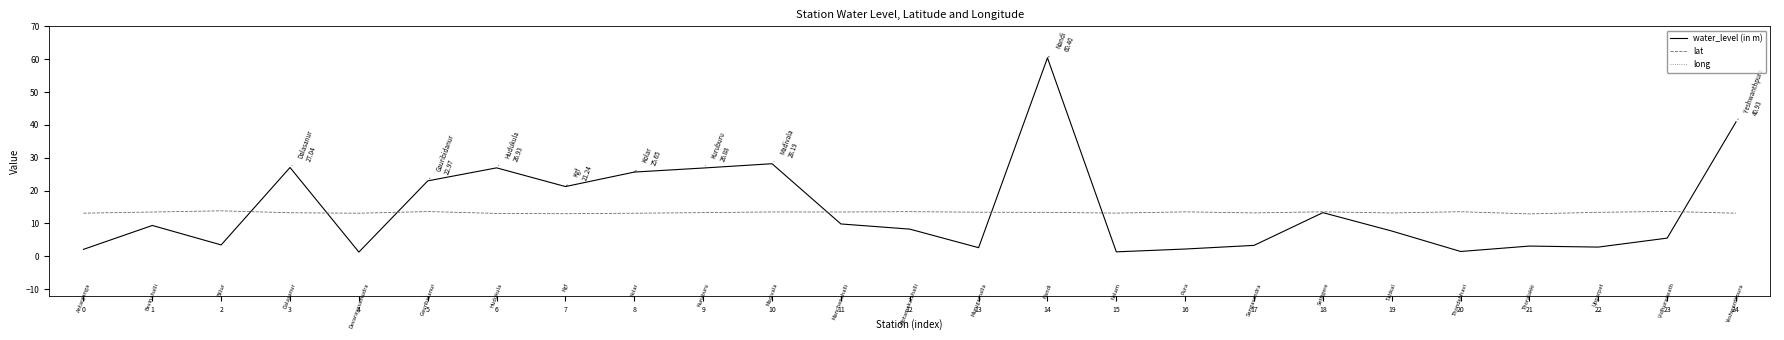

Reading left to right, extract all data points from this chart.

water_level (in m): 2.1	9.4	3.5	27.0	1.3	23.0	26.9	21.2	25.6	26.9	28.2	9.9	8.3	2.6	60.4	1.4	2.2	3.3	13.3	7.7	1.5	3.1	2.8	5.5	40.9
lat: 13.1	13.5	13.9	13.3	13.1	13.6	13.1	13.0	13.1	13.3	13.5	13.5	13.6	13.4	13.4	13.2	13.5	13.2	13.6	13.2	13.6	12.9	13.4	13.7	13.1
long: 78.1	77.5	78.0	78.0	78.3	77.6	78.2	78.3	78.1	78.1	78.0	77.5	78.1	78.1	77.7	78.1	77.6	78.4	77.8	78.5	77.6	78.2	78.0	77.5	78.0